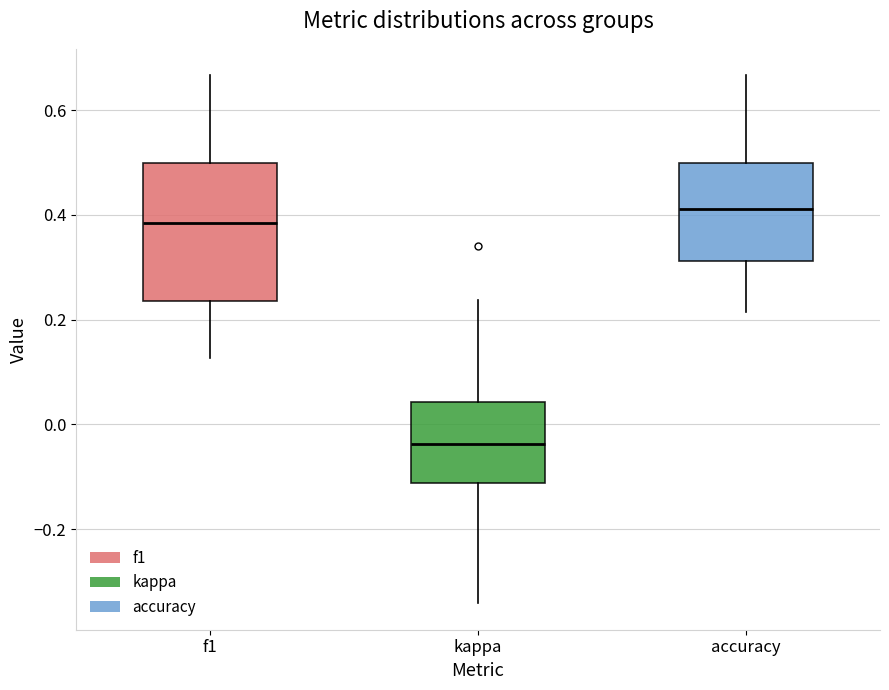

Comparing the boxes themselves (not the whiskers), which one is the tallest?

f1